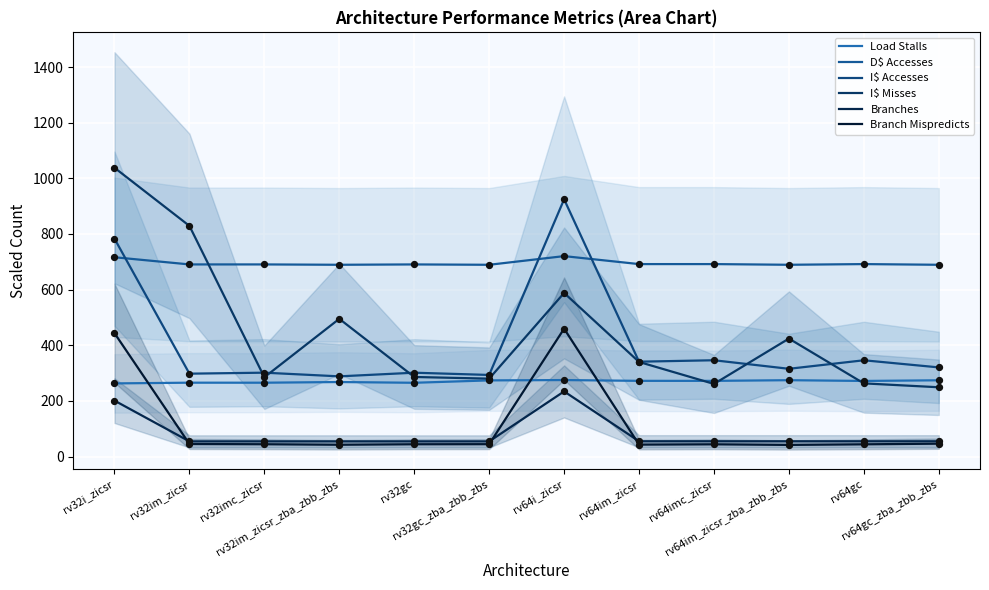

Which series has the largest Y range (max minus min)?

I$ Misses